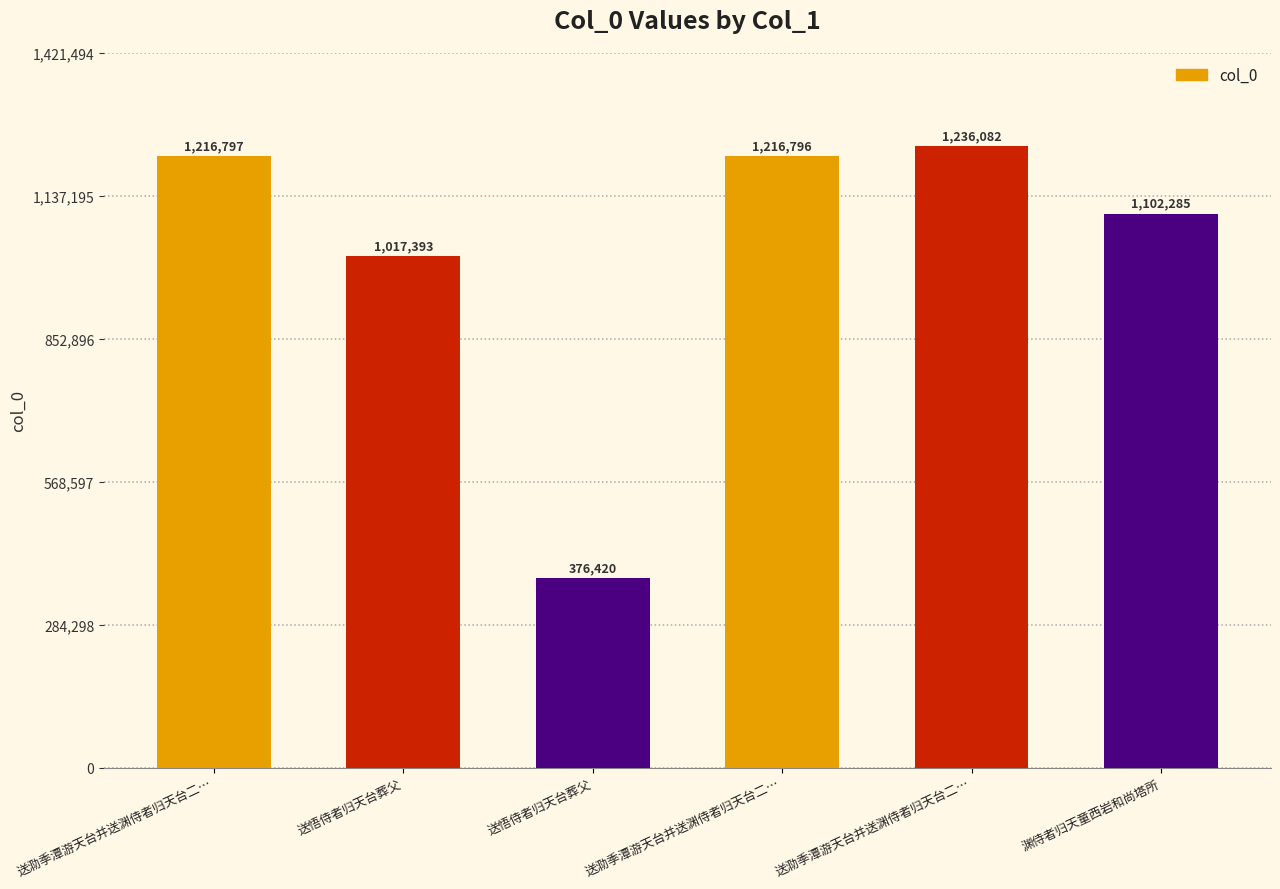

Are the bars grouped side by side (vs. stacked)?

No